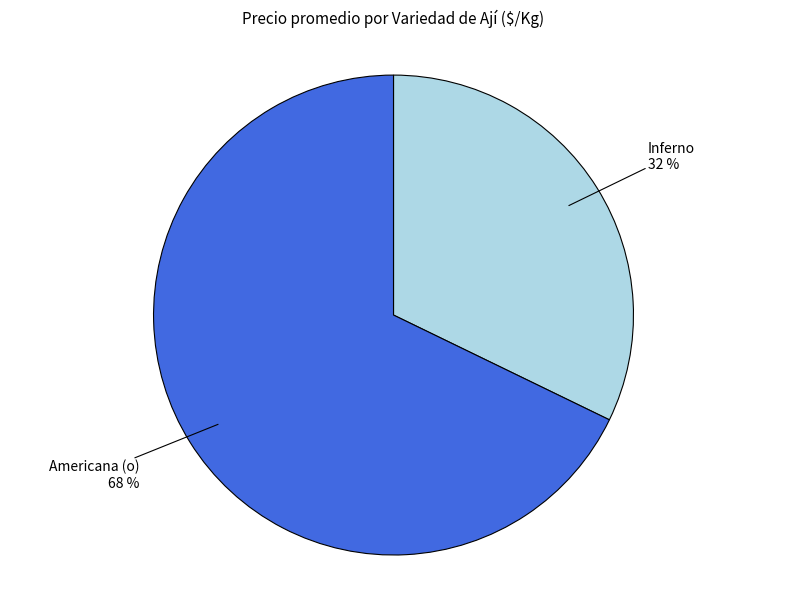

Combined, do Inferno and Americana (o) account for over 50%?

Yes